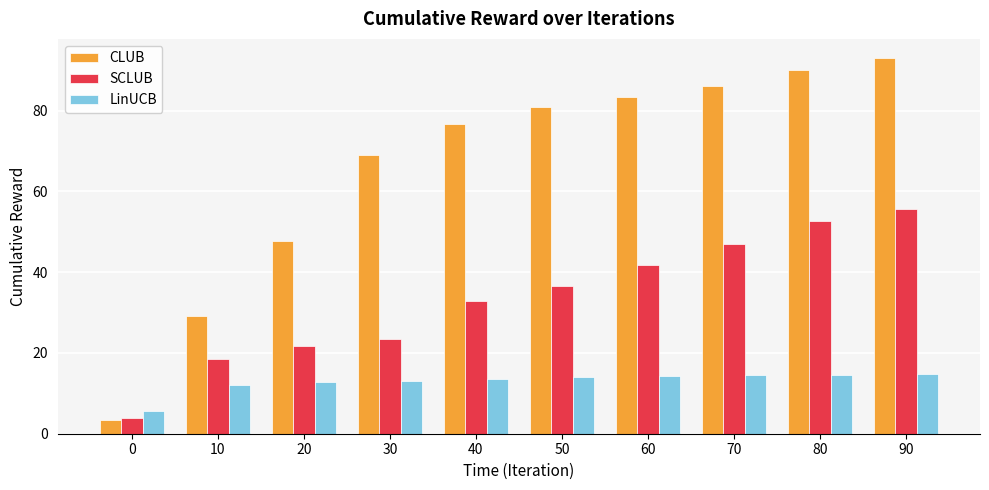

Which series has the largest total across all categories?

CLUB